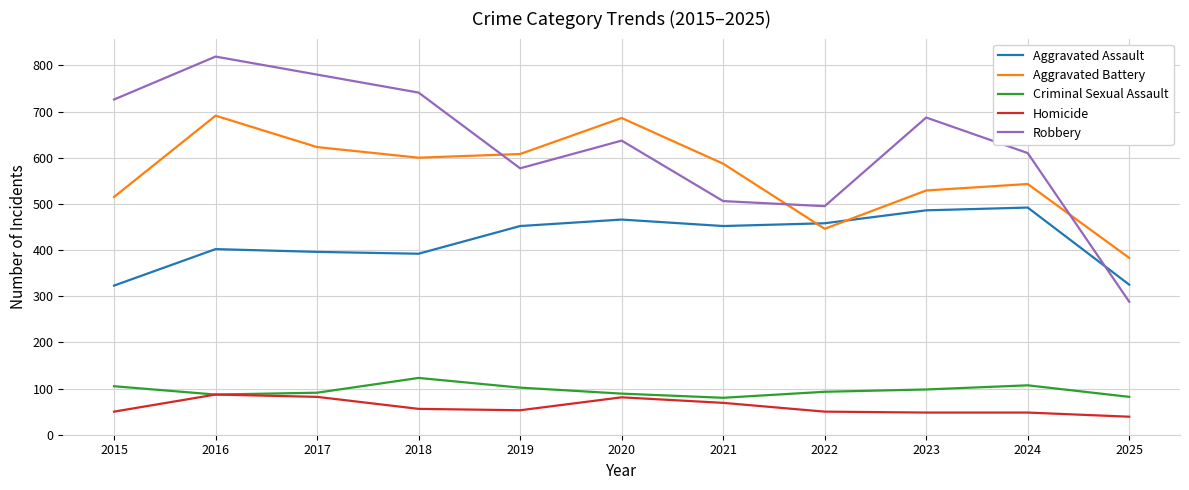

Is it true that Robbery equals 769 at 2019?

False